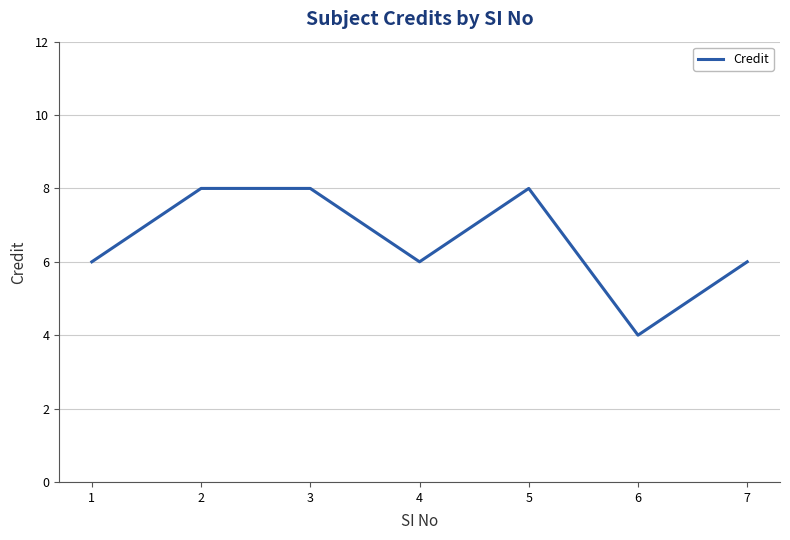

True or false: the data shows 9 at 4.

False